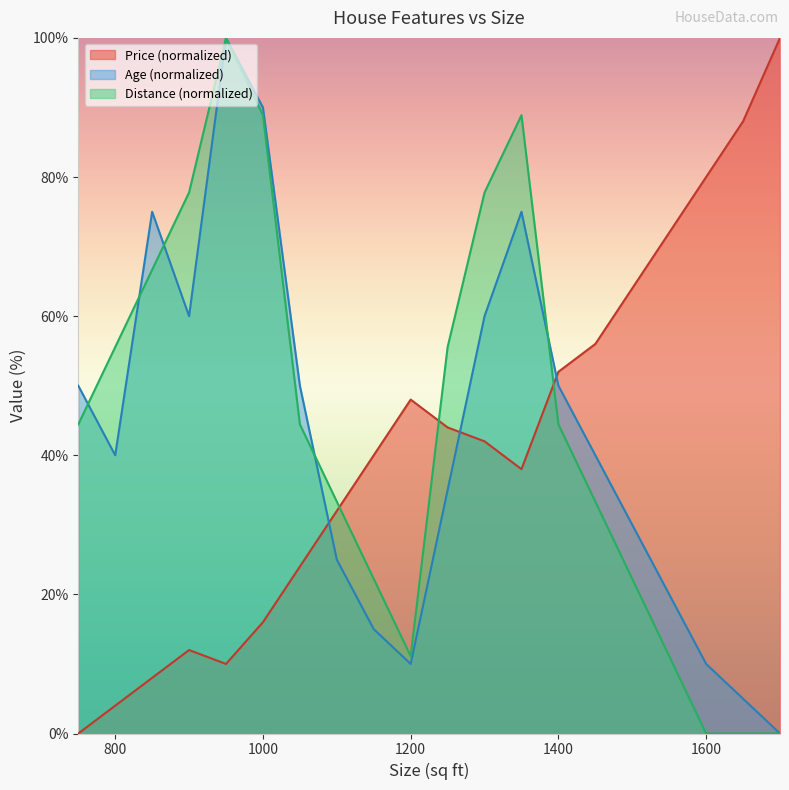

How many data points does each series have?

20